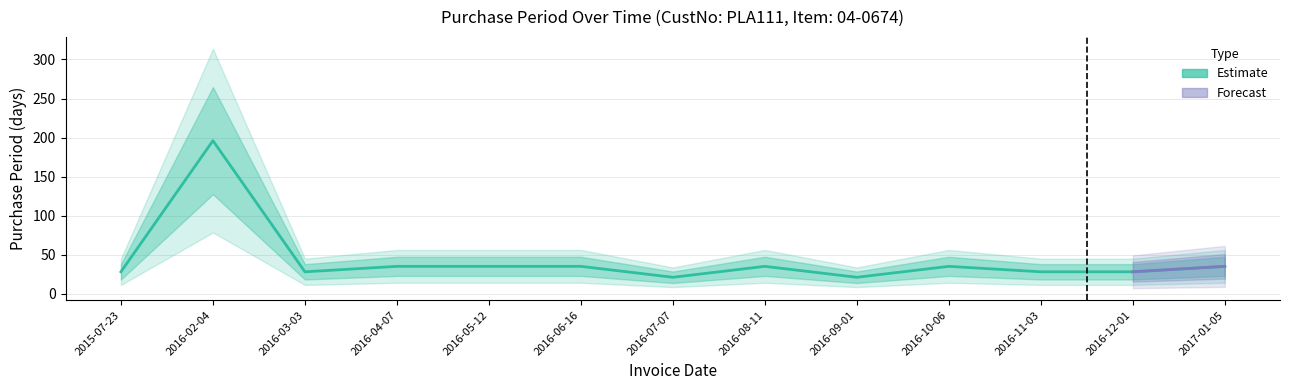

What is the value of the 12th point from the left?

28